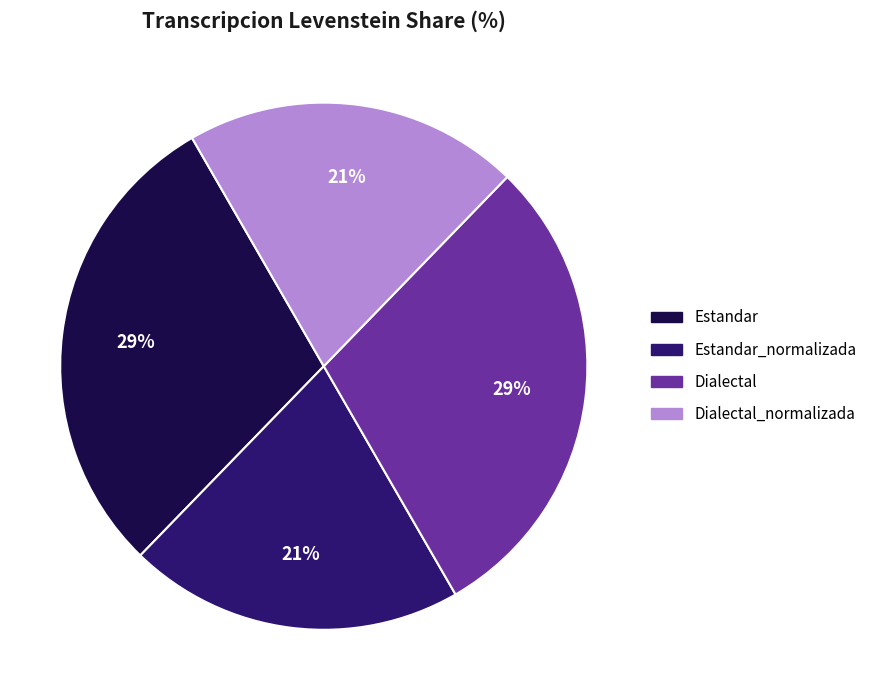

To the nearest percent, what is the average slice percentage?

25%